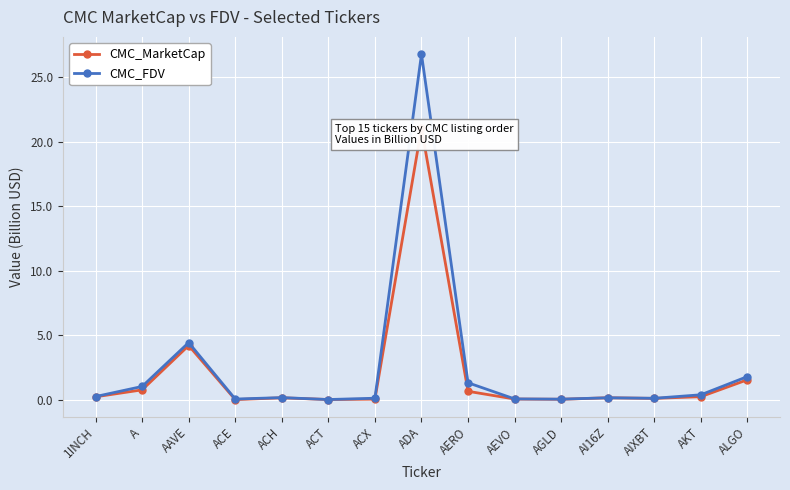

What is the value of the CMC_FDV point at the 10th from the left?

0.1